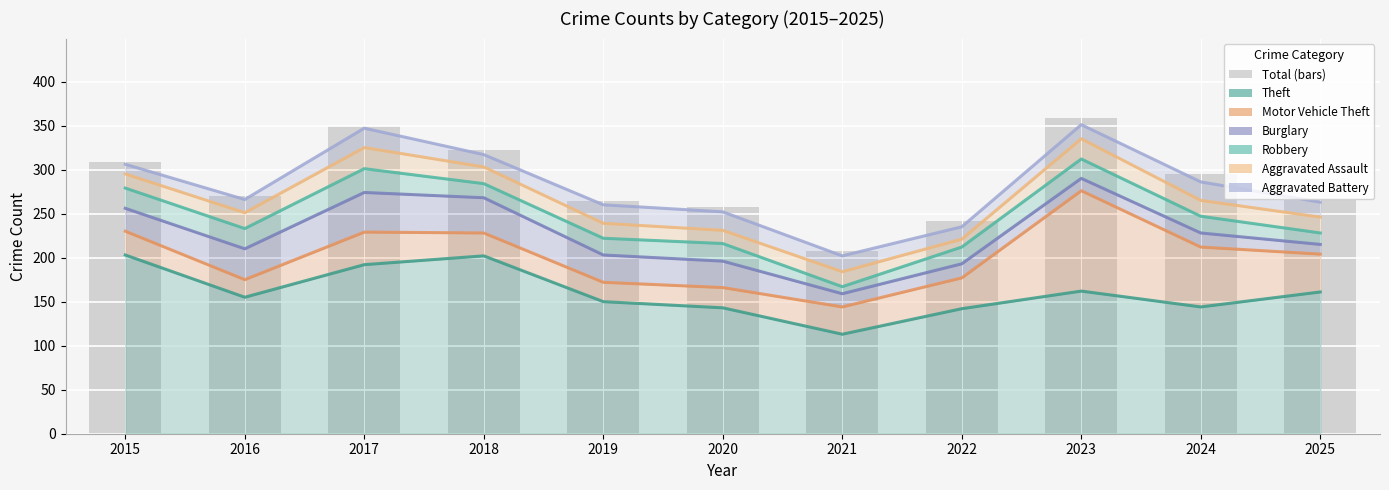

Reading left to right, list all the values displayed in this chart.

Theft: 203	155	192	202	150	143	113	142	162	144	161
Motor Vehicle Theft: 27	20	37	26	22	23	31	35	114	68	43
Burglary: 26	35	45	40	31	30	15	16	14	16	11
Robbery: 23	23	27	16	19	20	8	19	22	19	13
Aggravated Assault: 16	18	24	19	17	15	17	9	23	18	18
Aggravated Battery: 11	15	22	14	21	21	18	14	16	21	17